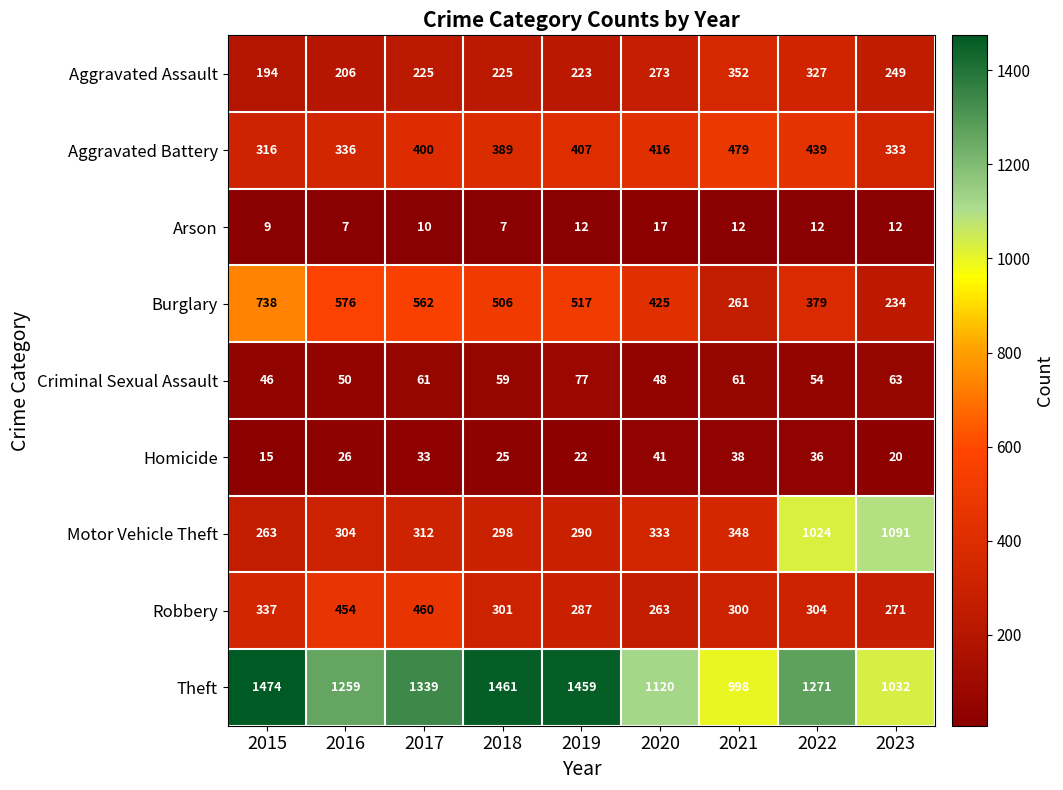

Between 2015 and 2020, which series saw the biggest shift?

Theft